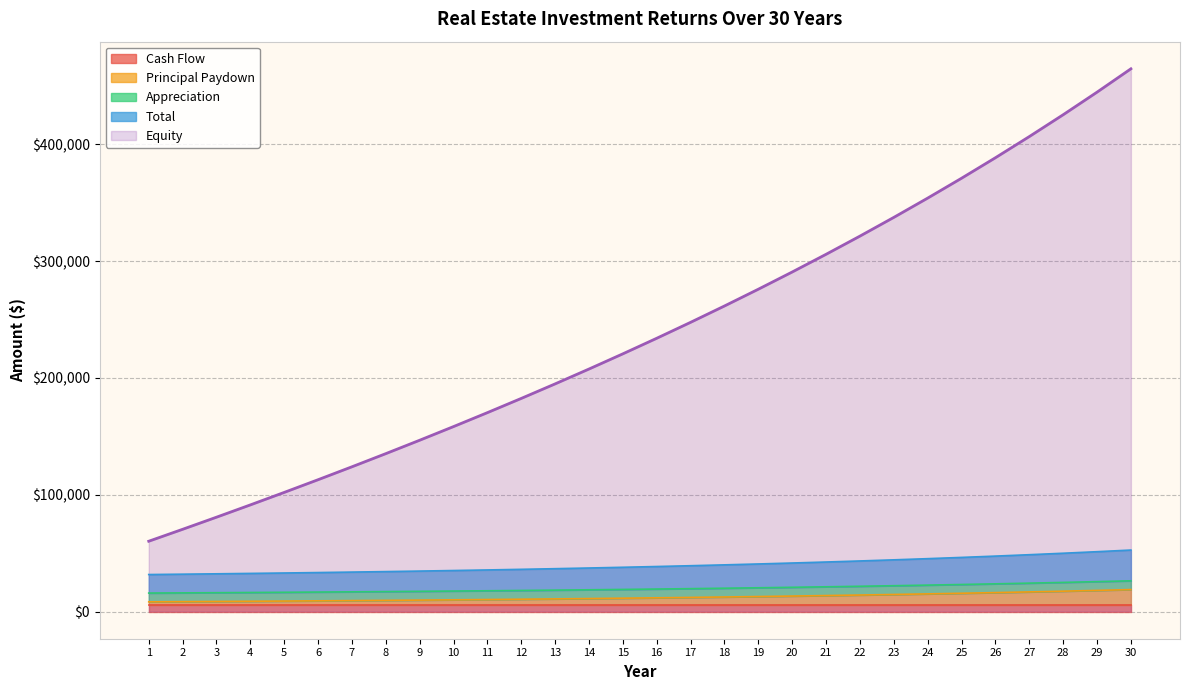

What is the spread (max minus min) of values at 9?

136813.2